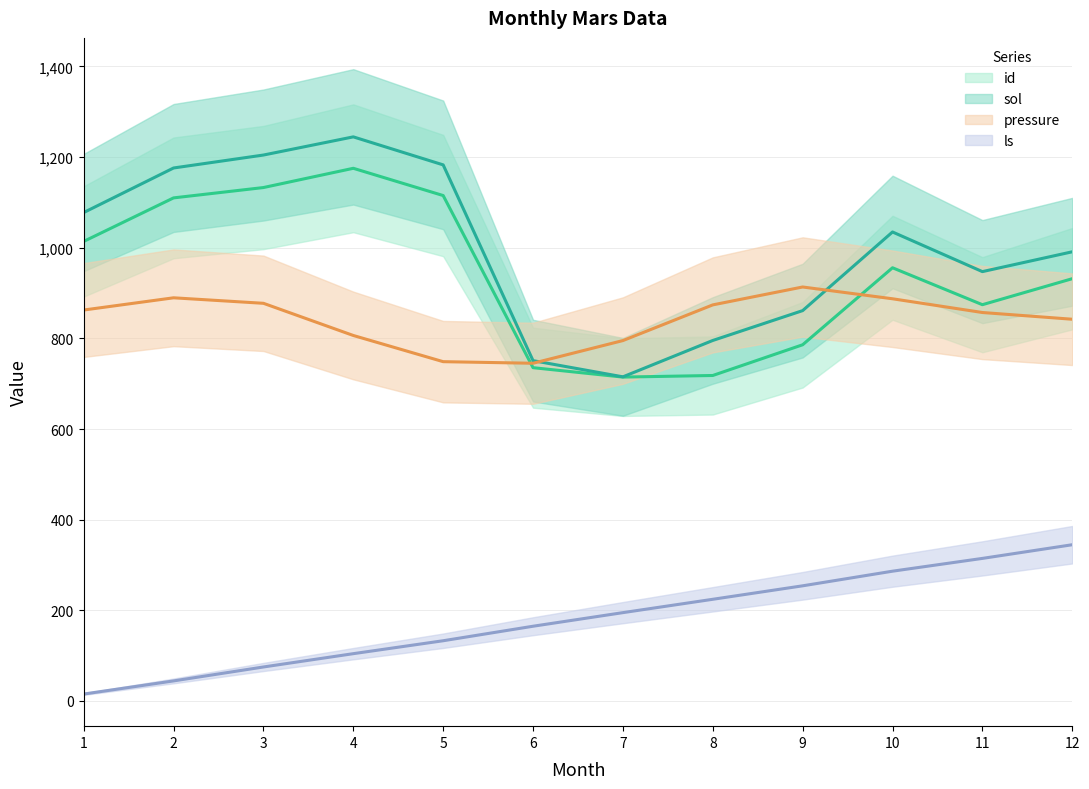

Rank the series at 4 from lowest to highest value.

ls (mean), pressure (mean), id (mean), sol (mean)